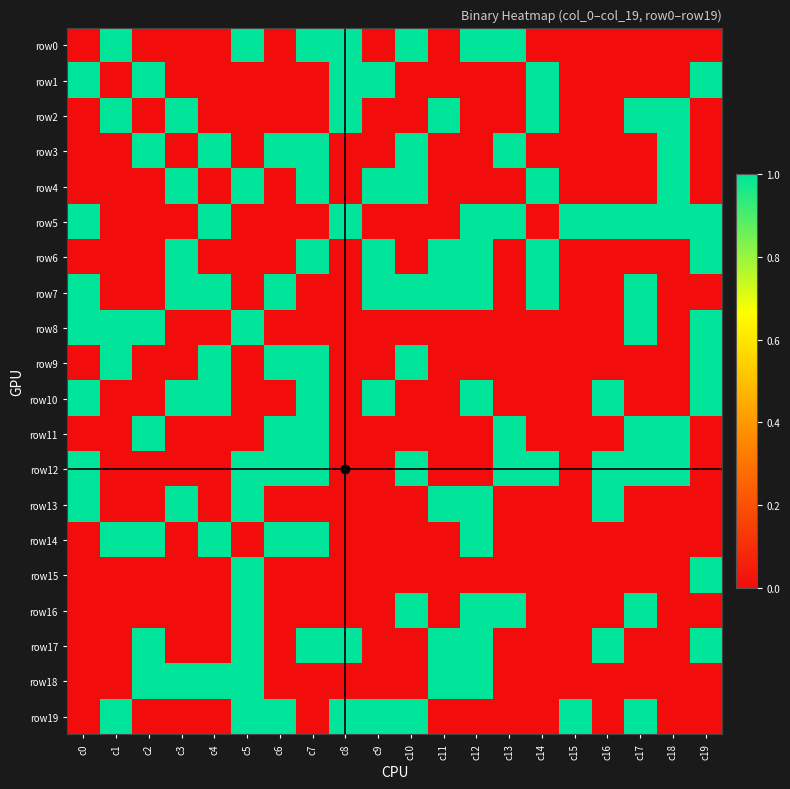

What is the maximum value shown in the chart?

1